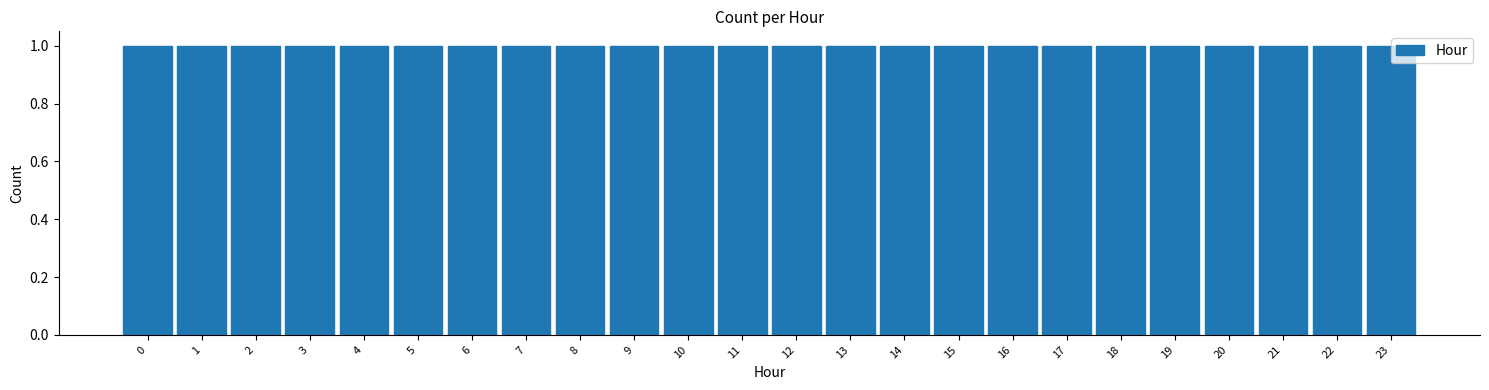

Reading left to right, transcribe this chart: for each bar, give the range it covers on the x-axis and its height. The values are not printed on the chart, so give them approximately, as read against the axis.

-0.5 to 0.5: 1
0.5 to 1.5: 1
1.5 to 2.5: 1
2.5 to 3.5: 1
3.5 to 4.5: 1
4.5 to 5.5: 1
5.5 to 6.5: 1
6.5 to 7.5: 1
7.5 to 8.5: 1
8.5 to 9.5: 1
9.5 to 10.5: 1
10.5 to 11.5: 1
11.5 to 12.5: 1
12.5 to 13.5: 1
13.5 to 14.5: 1
14.5 to 15.5: 1
15.5 to 16.5: 1
16.5 to 17.5: 1
17.5 to 18.5: 1
18.5 to 19.5: 1
19.5 to 20.5: 1
20.5 to 21.5: 1
21.5 to 22.5: 1
22.5 to 23.5: 1